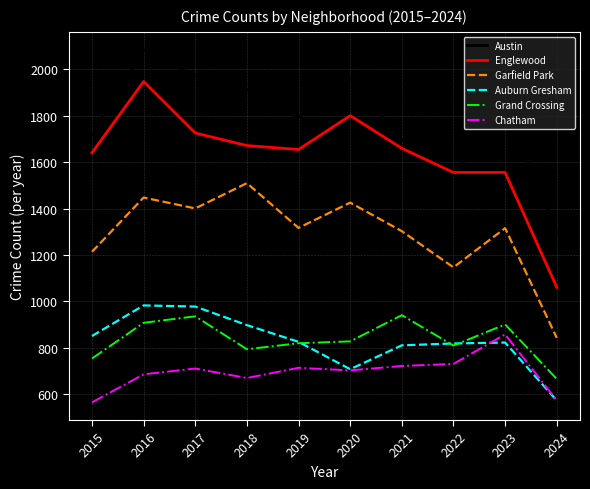

Is the value of Chatham at 2021 greater than the value of Englewood at 2023?

No